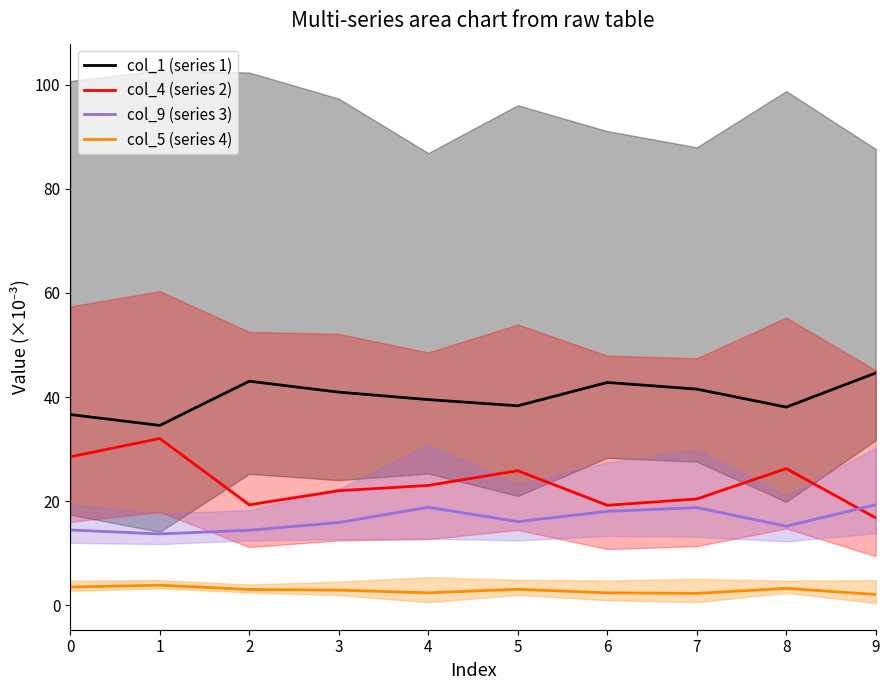

How many data points in col_4 (series 2) are above 23?

5